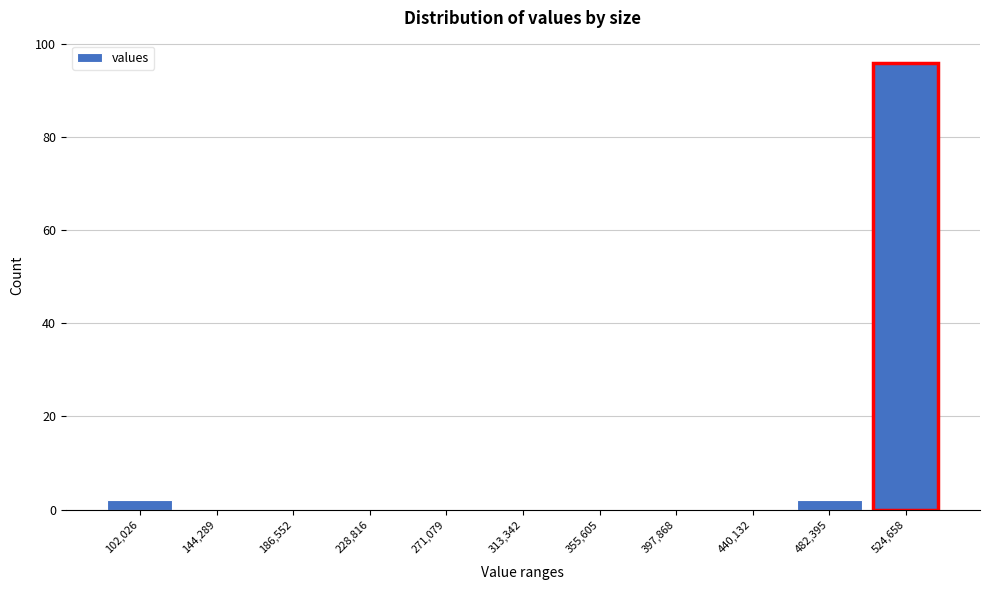

Reading left to right, transcribe this chart: for each bar, give the range it covers on the x-axis and its height. Neither the bar edges nor the heights are printed on the chart, so give them approximately, as read against the axes.

80000 to 125000: 2
125000 to 165000: 0
165000 to 210000: 0
210000 to 250000: 0
250000 to 290000: 0
290000 to 335000: 0
335000 to 375000: 0
375000 to 420000: 0
420000 to 460000: 0
460000 to 505000: 2
505000 to 545000: 96